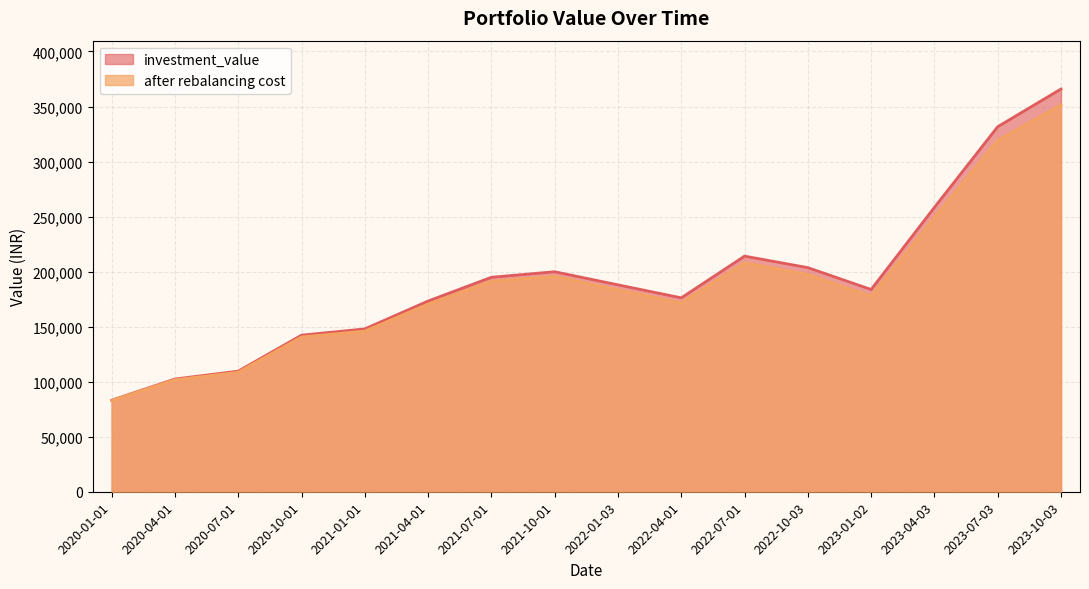

True or false: investment_value and after rebalancing cost cross at least once.

False